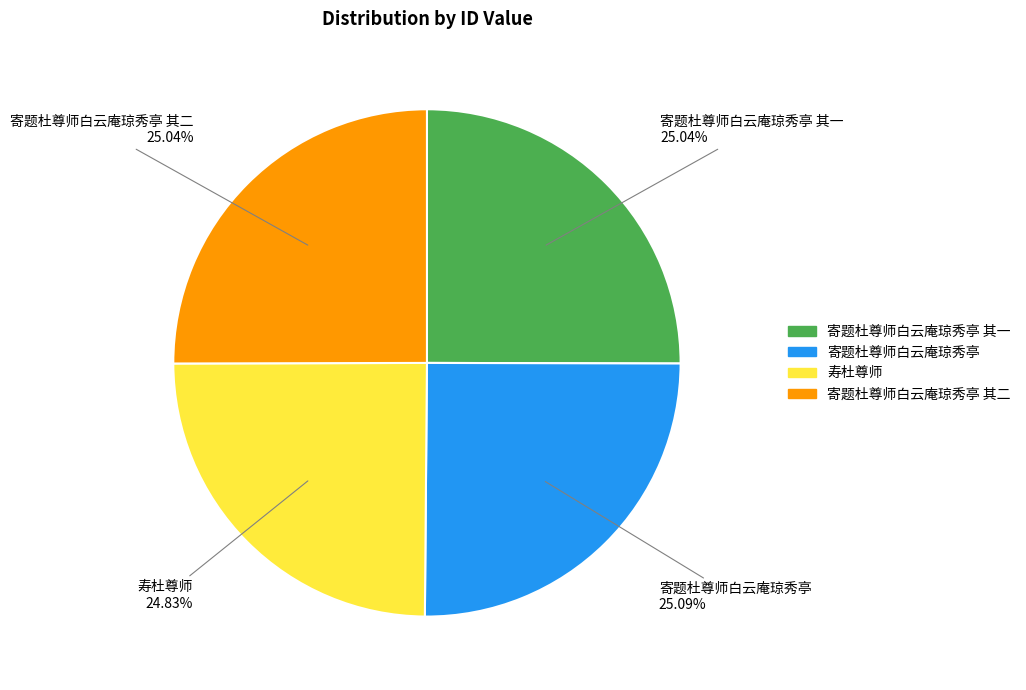

Is there any slice that represents more than half of the pie?

No